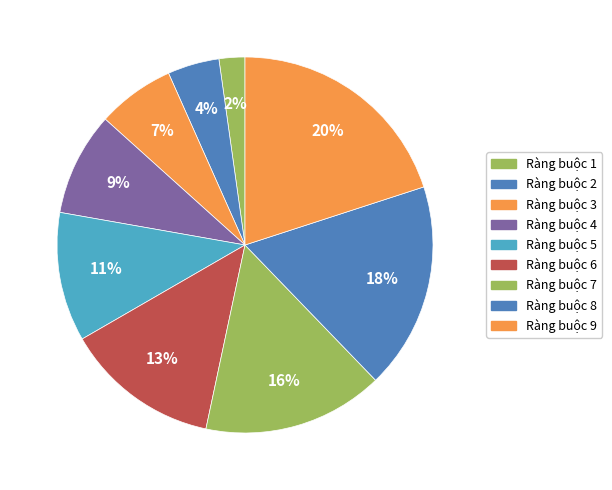

How many slices are in this pie chart?

9